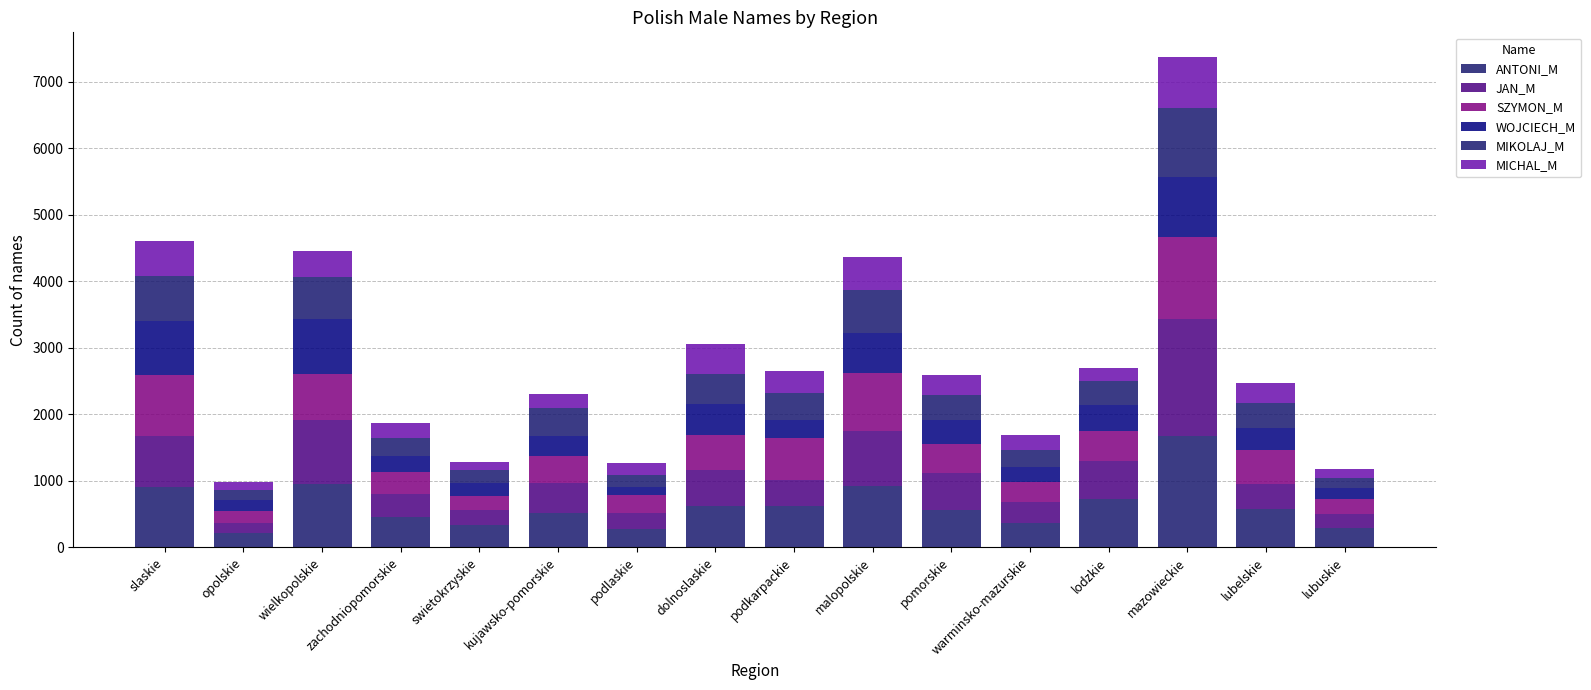

At how many categories does at least one series exceed 1015?

1